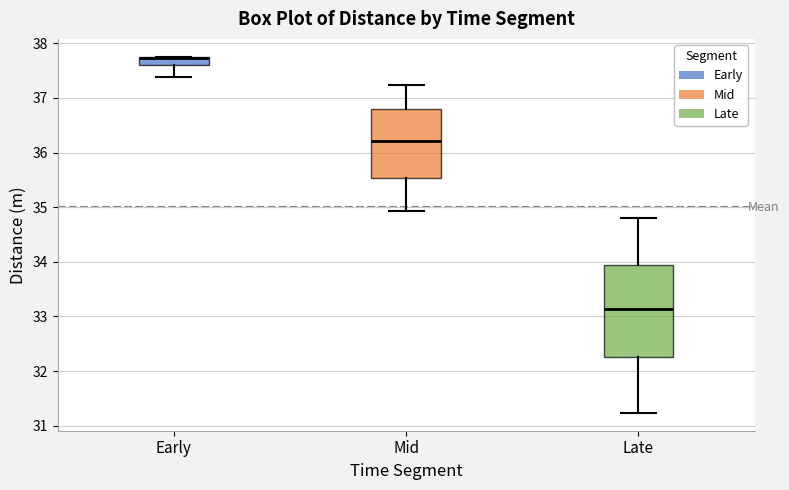

Where does the lower whisker of the box for Late end on the y-axis? The values are not printed on the chart, so give them approximately, as read against the axis.

31.2